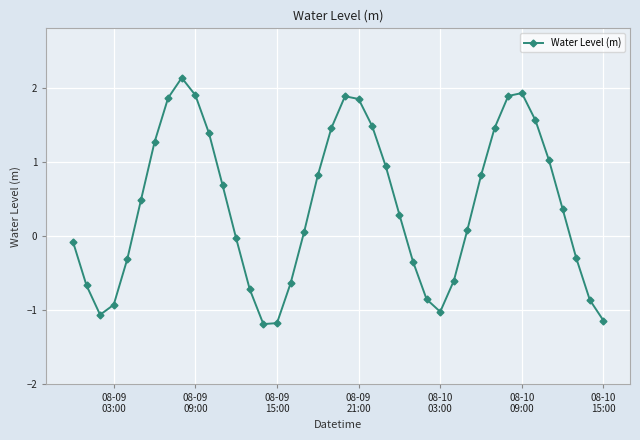

What is the value of the 29th point from the left?

-0.6